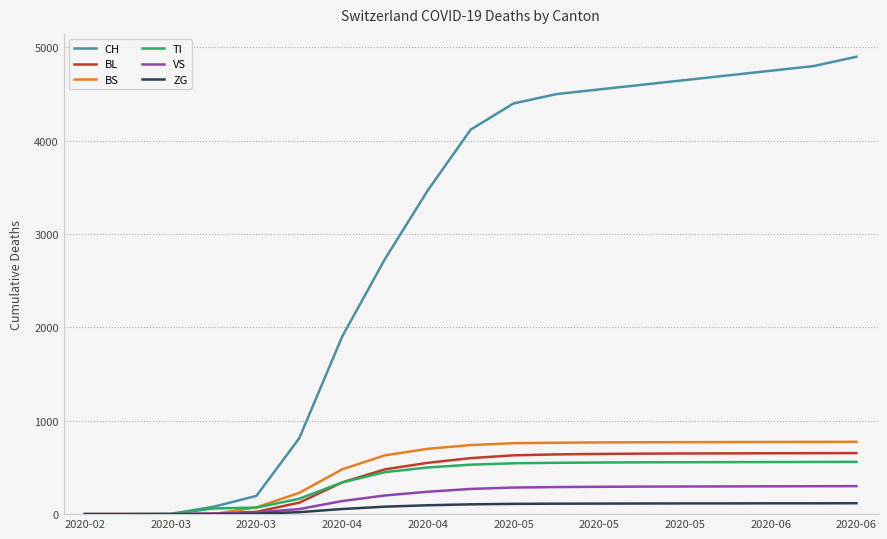

Which series has the largest range (max minus min)?

CH